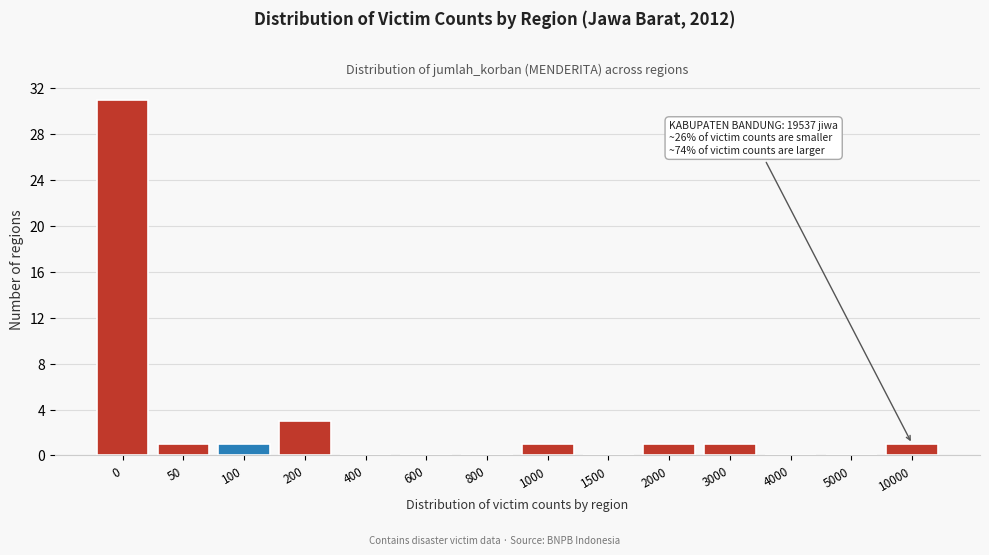

Reading right to left, transcribe all the data shown in this chart.

10000=1	5000=0	4000=0	3000=1	2000=1	1500=0	1000=1	800=0	600=0	400=0	200=3	100=1	50=1	0=31